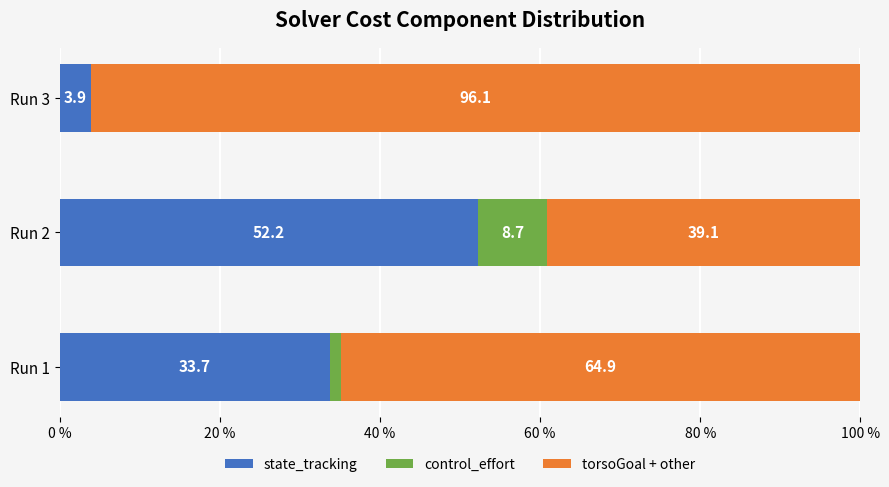

What is the sum of all state_tracking values?

89.8